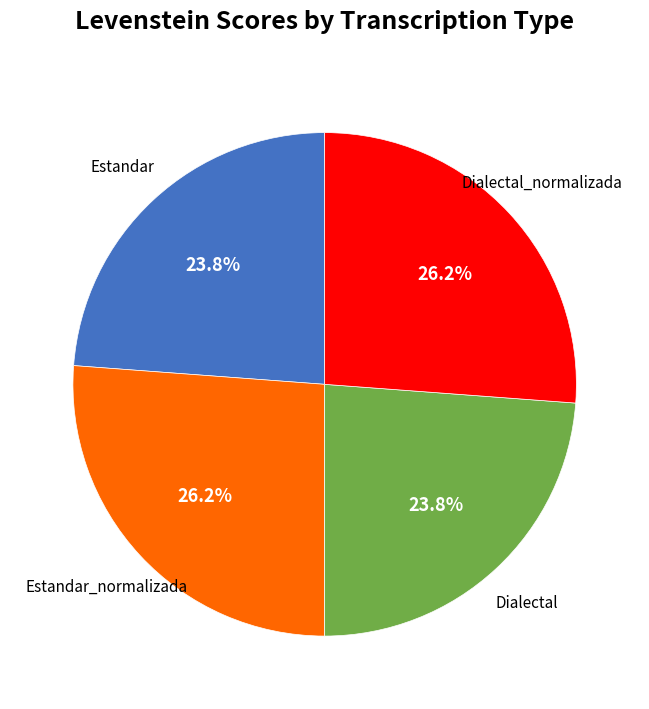

Between Estandar and Dialectal_normalizada, which is larger?

Dialectal_normalizada